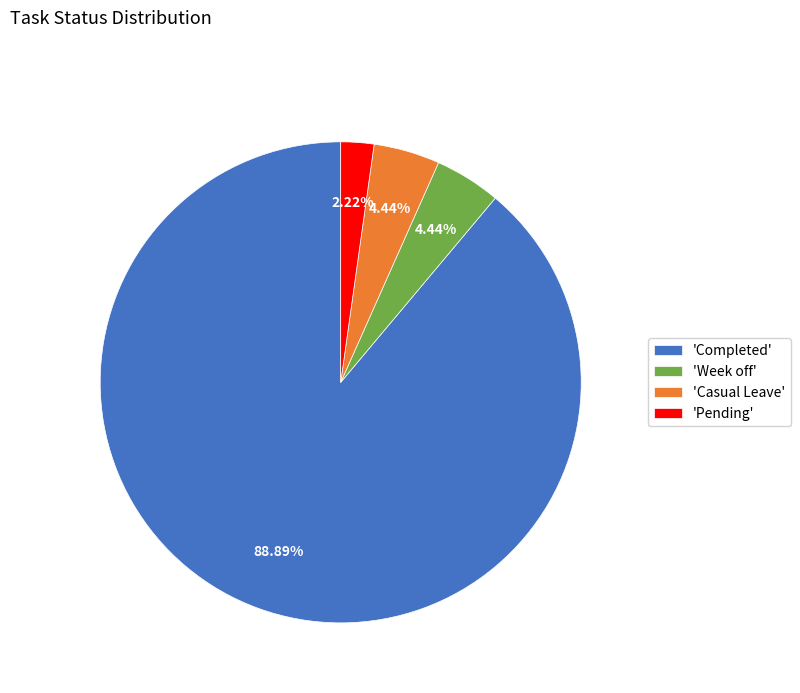

Combined, do 'Week off' and 'Casual Leave' account for over 50%?

No